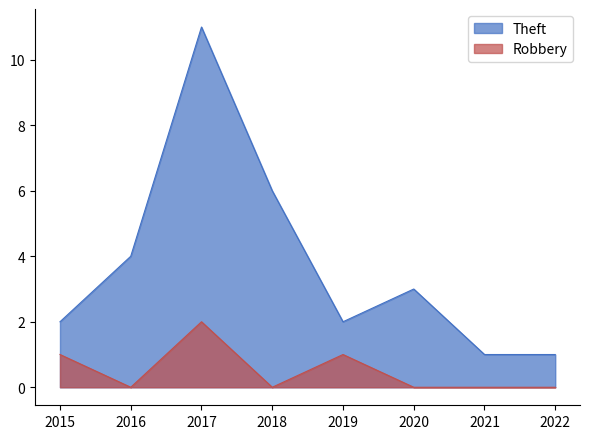

What is the value of the Theft point at the 1st from the left?

2